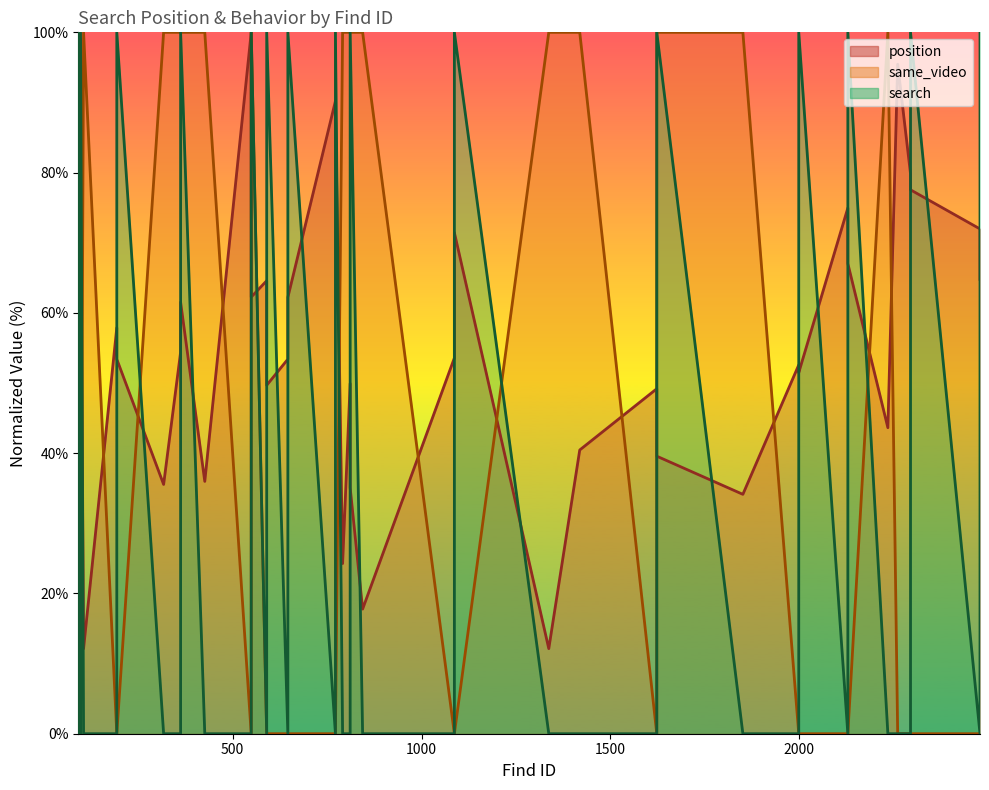

What is the difference between the highest and lowest values at 844?

100